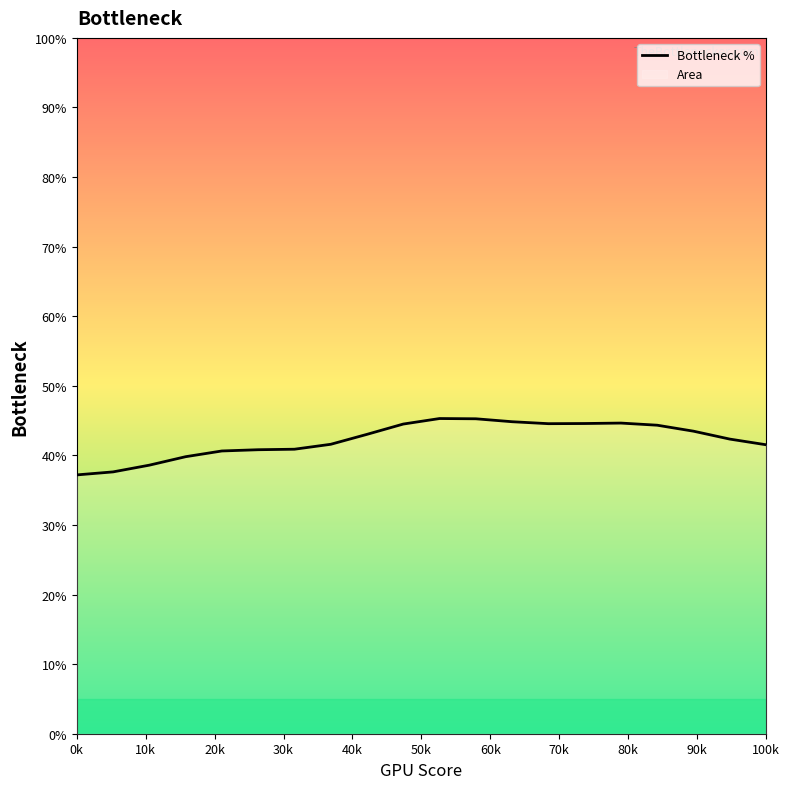

What is the minimum value shown in the chart?

37.2